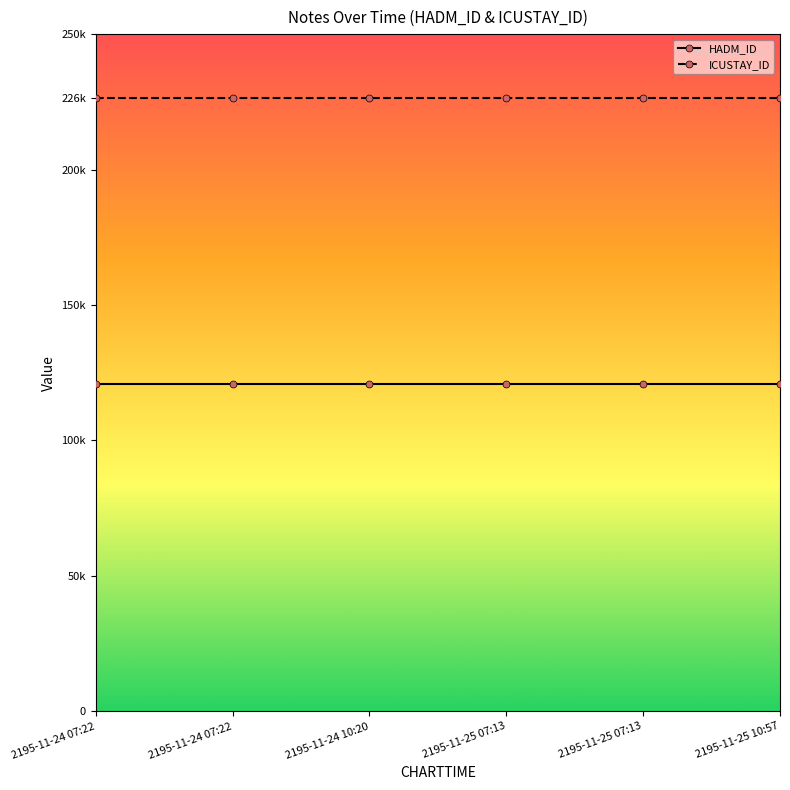

True or false: HADM_ID and ICUSTAY_ID cross at least once.

False